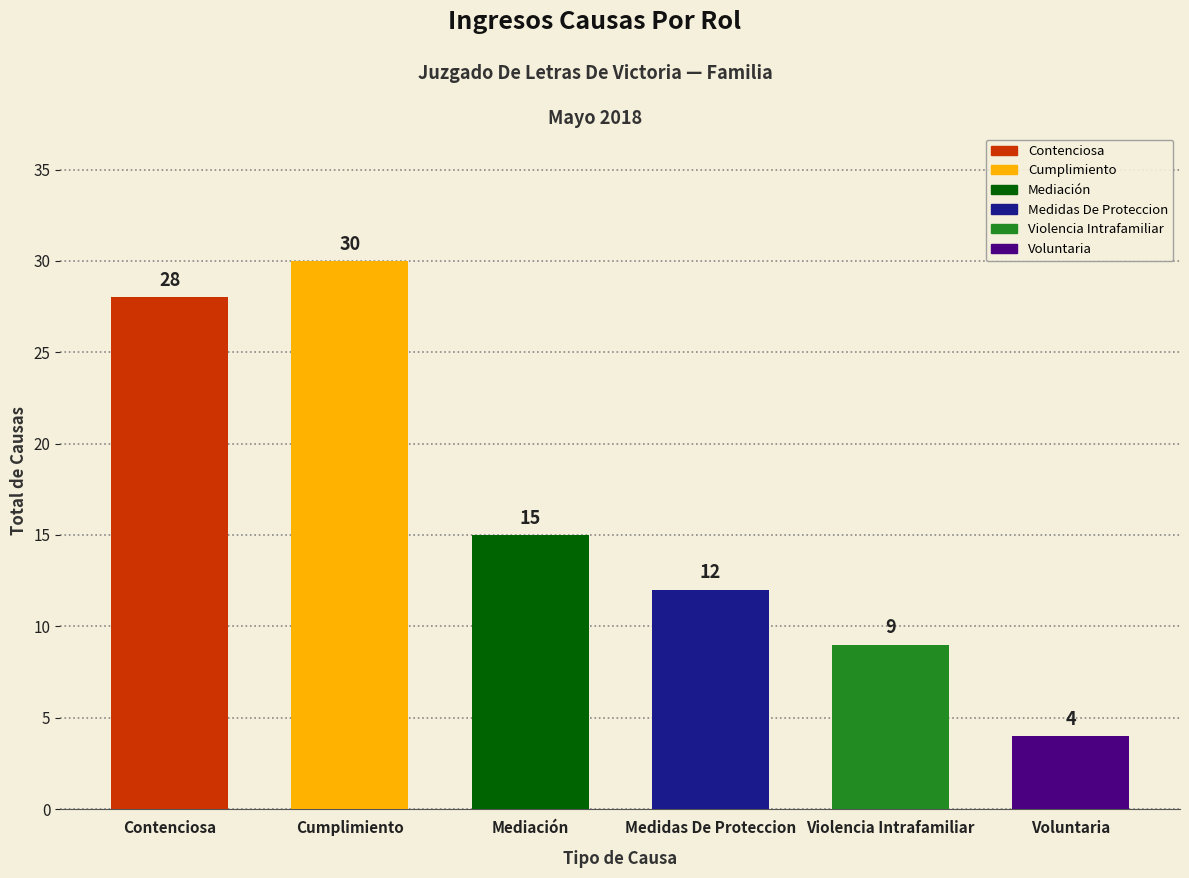

What is the label of the 3rd bar from the left?

Mediación